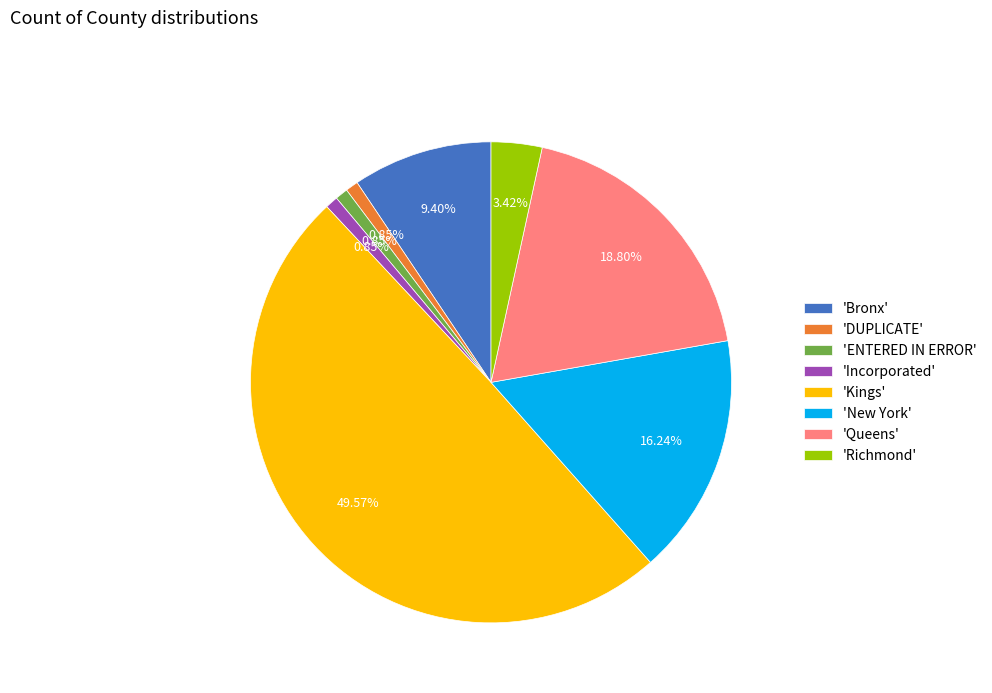

What is the ratio of the value at 'Queens' to the value at 'ENTERED IN ERROR'?

22.0